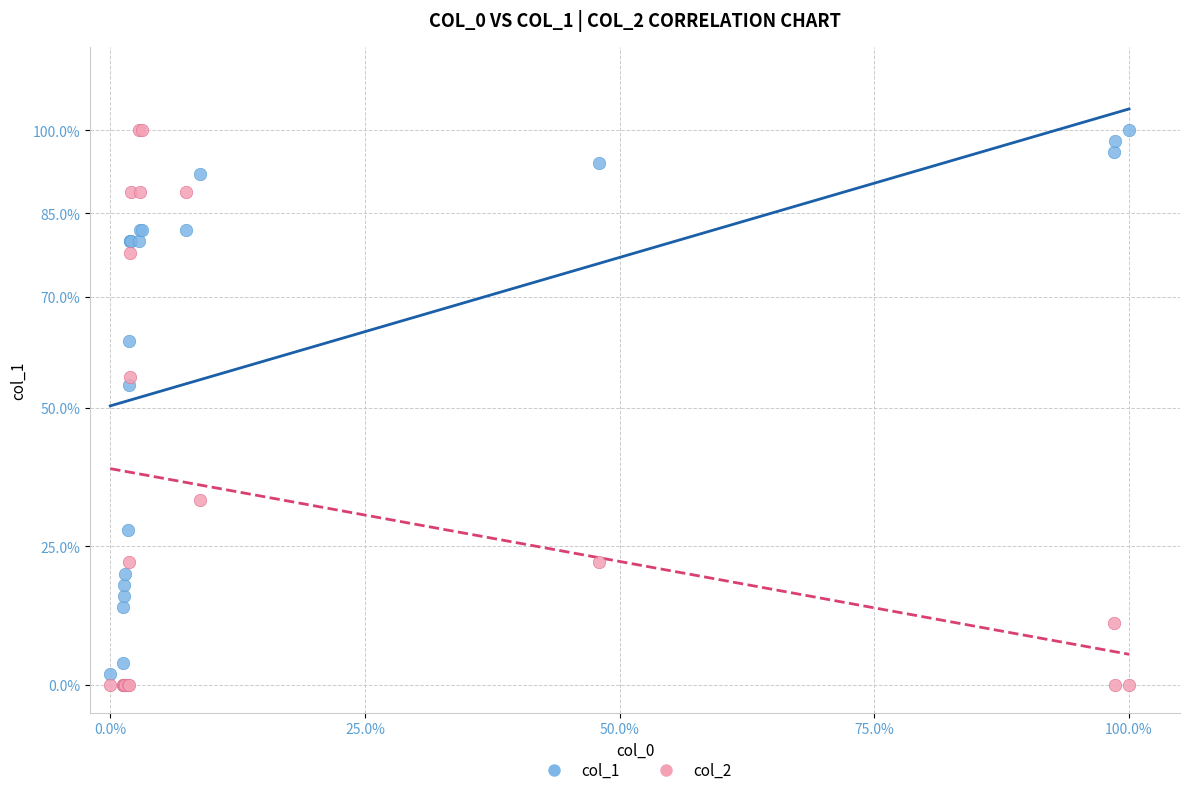

What are all the series names shown in the legend?

col_1, col_2